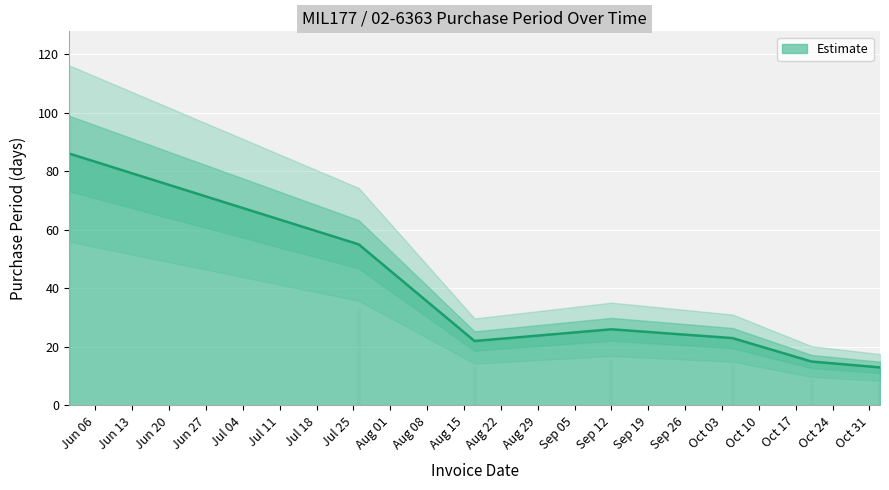

What is the maximum value shown in the chart?

86